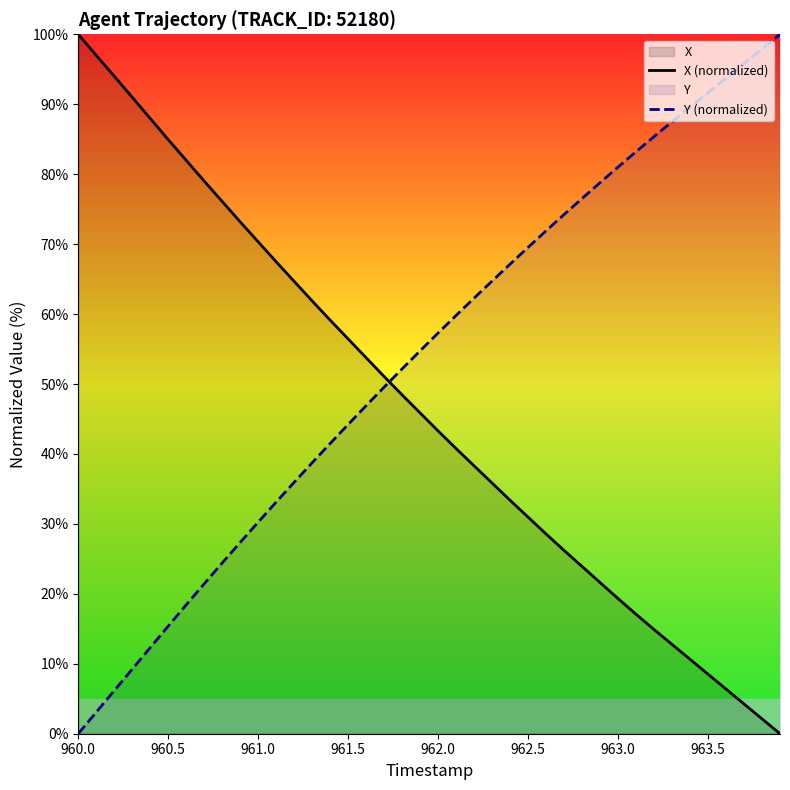

Which series has the largest range (max minus min)?

X (normalized)